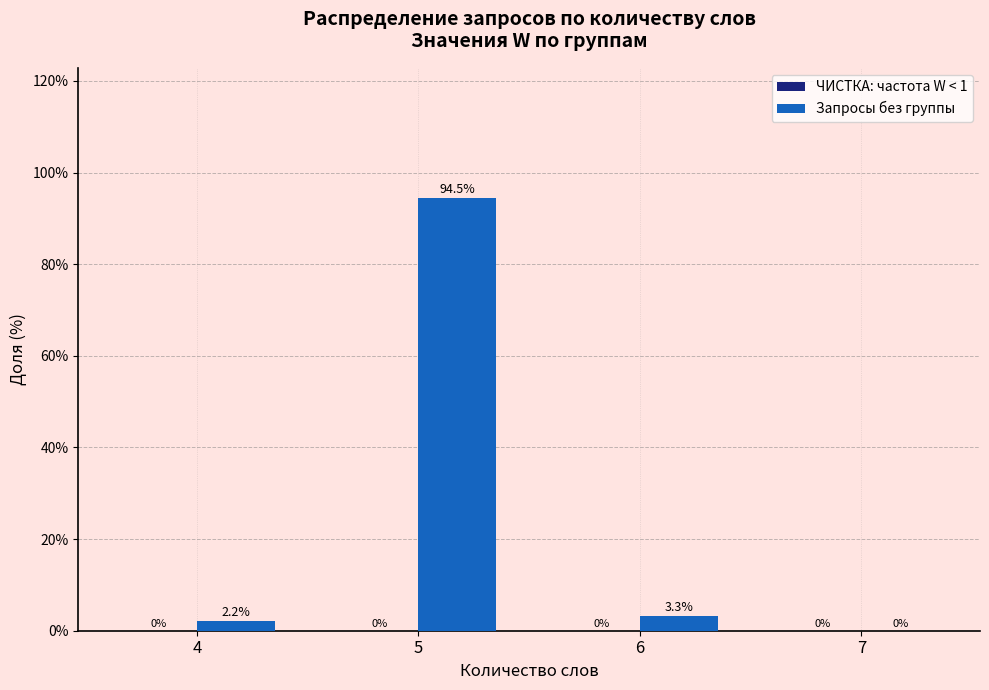

Which has a higher value, 4 or 6?

6